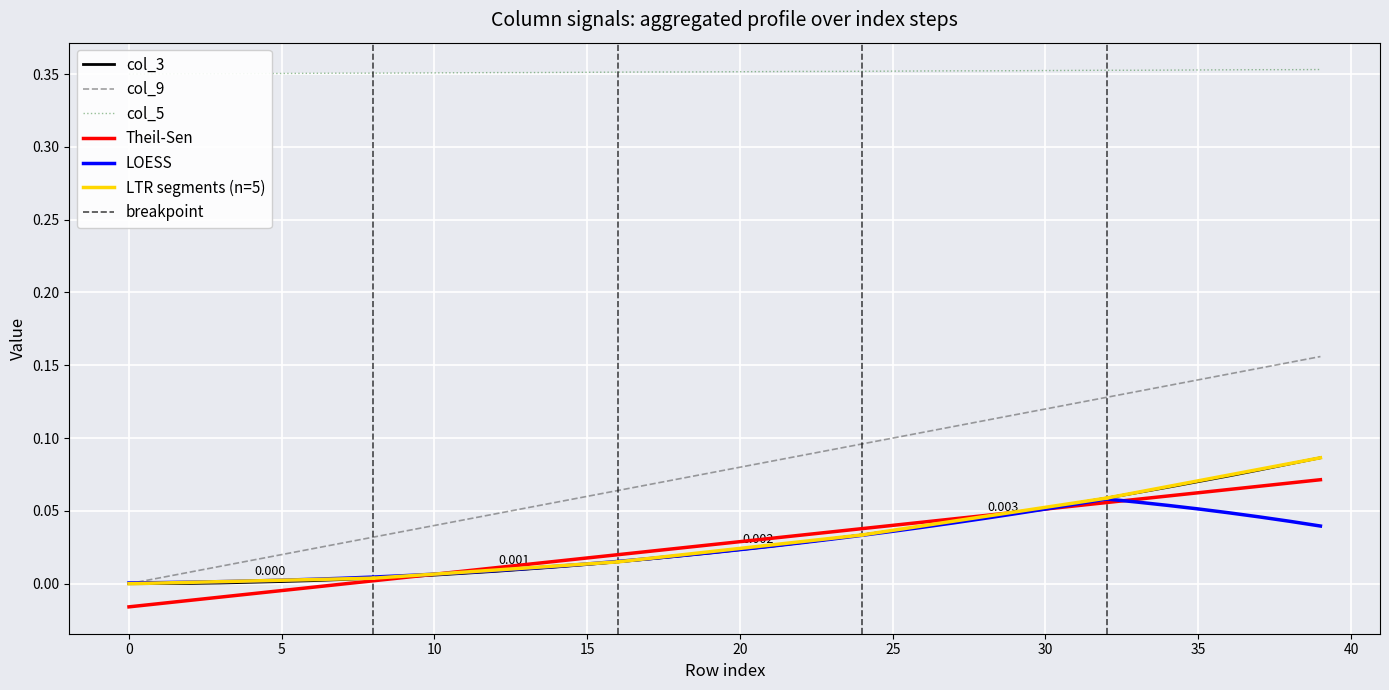

Does the chart display data point markers on the line(s)?

No